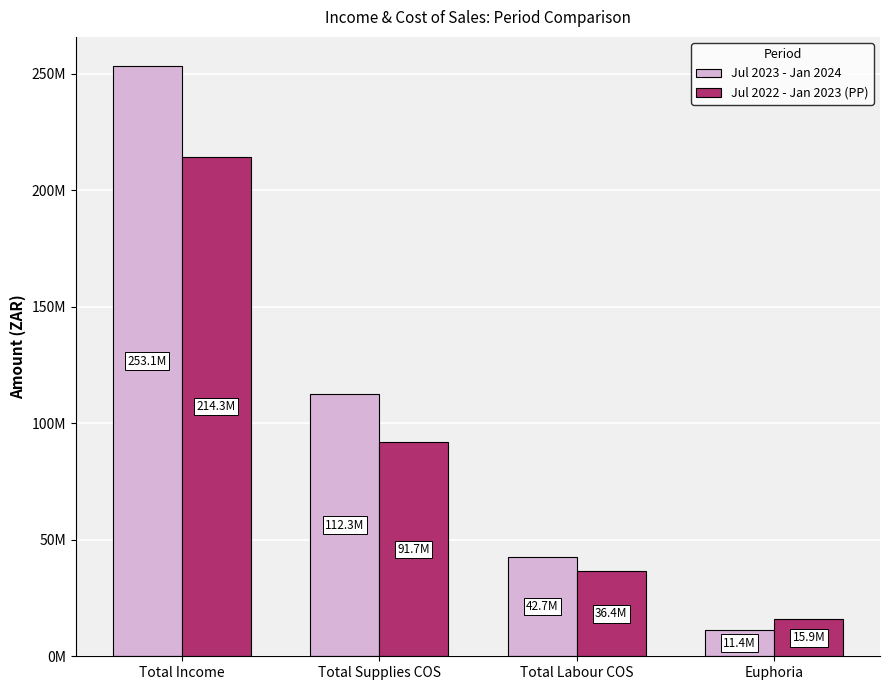

What are all the series names shown in the legend?

Jul 2023 - Jan 2024, Jul 2022 - Jan 2023 (PP)